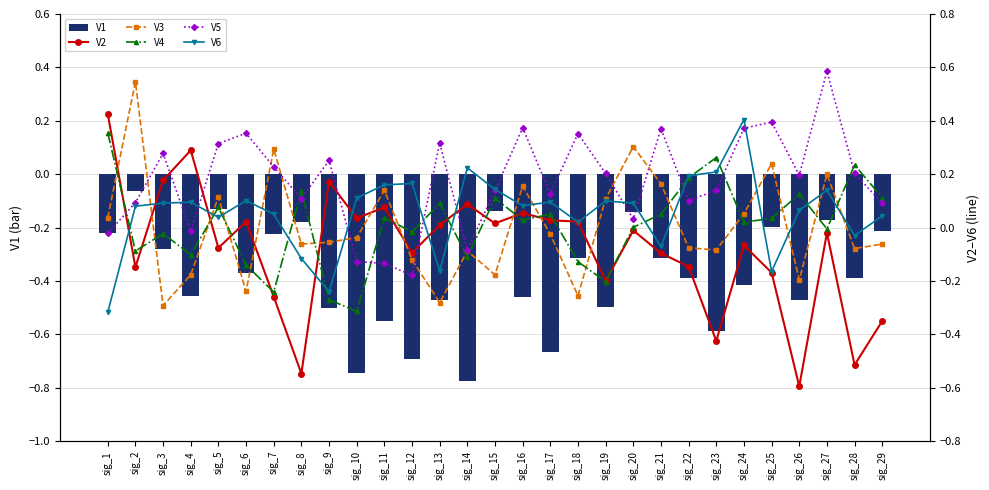

Which label corresponds to the smallest value in the chart?

sig_14